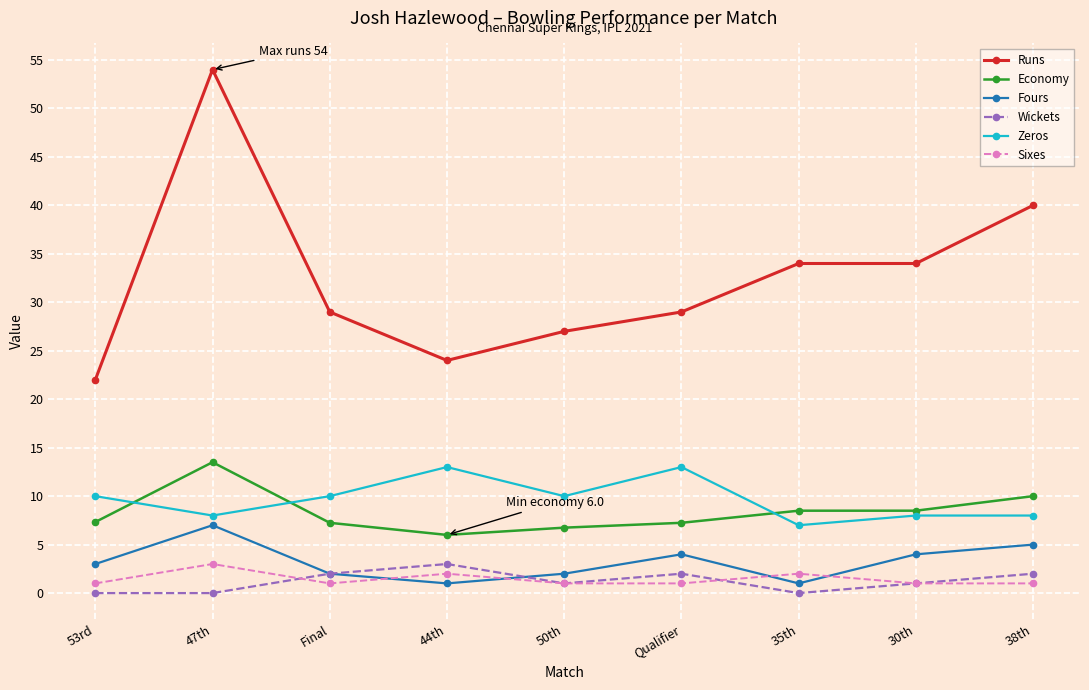

Does the chart have visible grid lines?

Yes